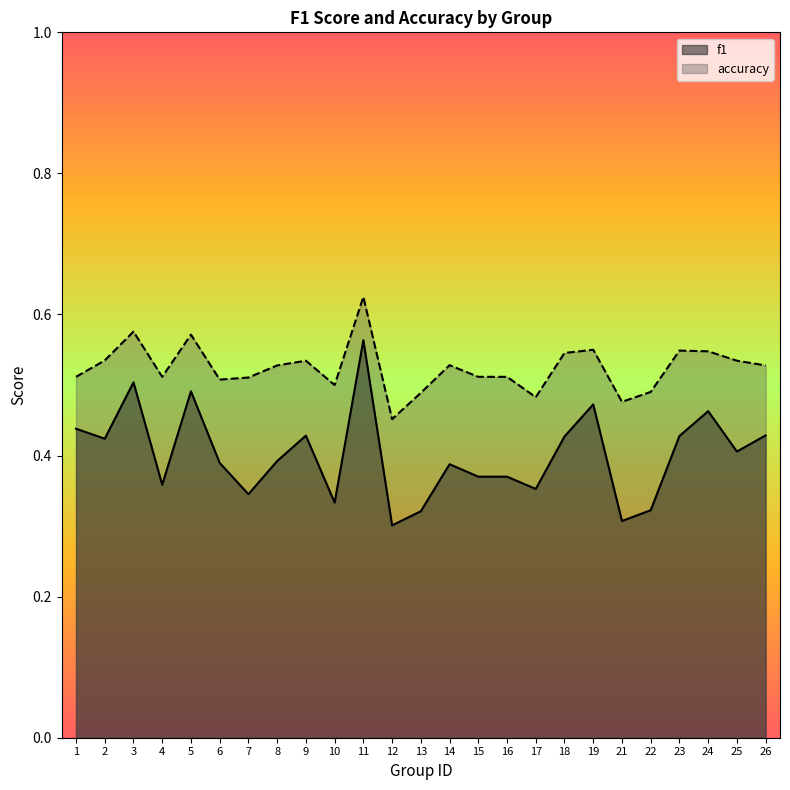

In f1, how many points are lower than both neighbors (excluding endpoints)?

8